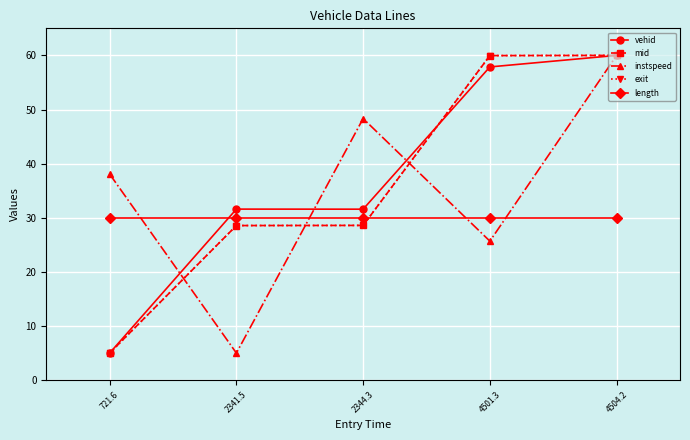

What position from the left is 4504.2?

5